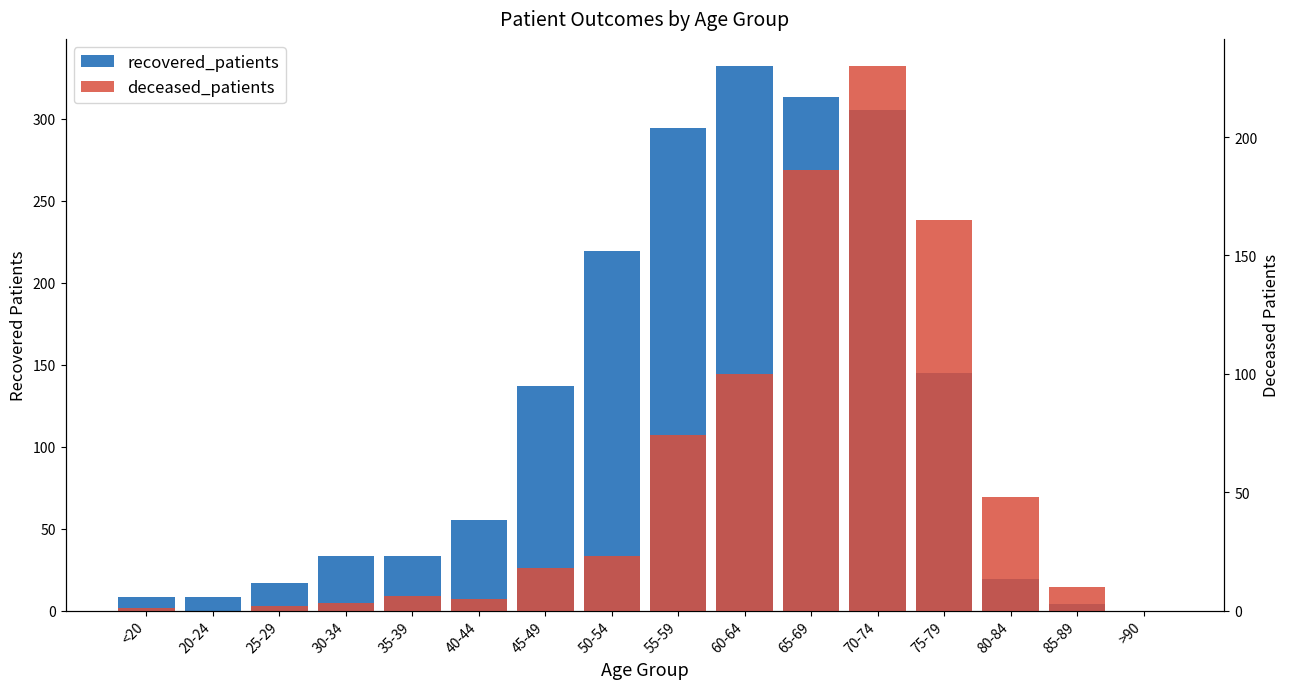

Rank the series by their maximum value, from highest to lowest.

recovered_patients, deceased_patients